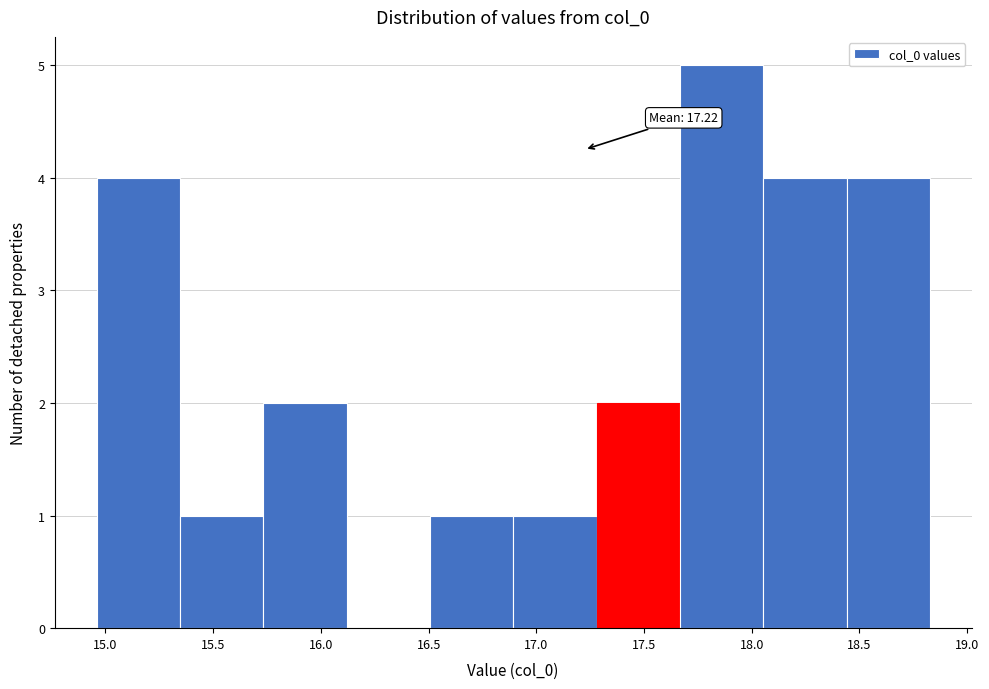

Over which range of the x-axis is the bar tallest?

17.65 to 18.05